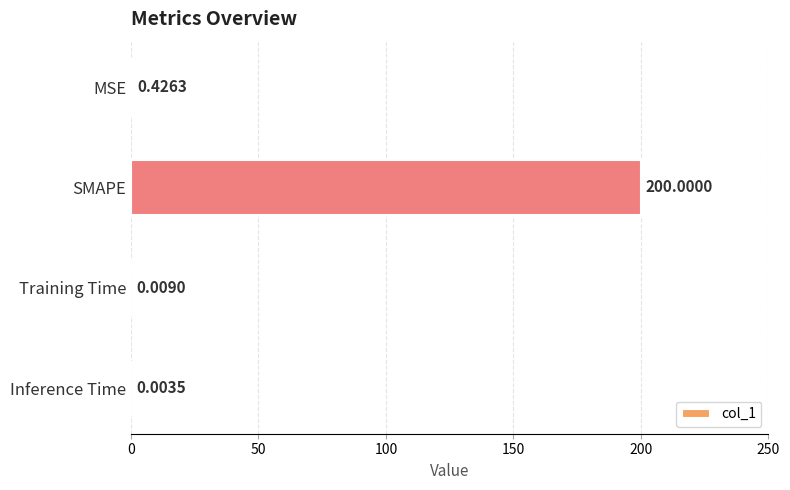

What is the sum of all values?

200.4